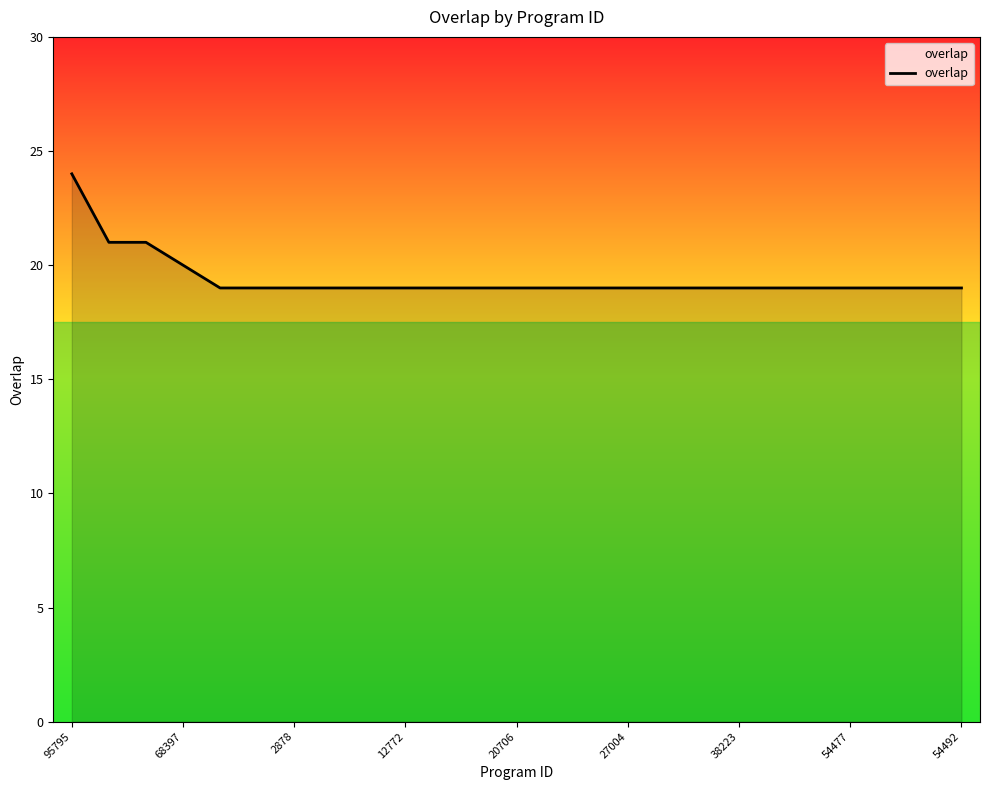

Reading right to left, transcribe all the data shown in this chart.

19	19	19	19	19	19	19	19	19	19	19	19	19	19	19	19	19	19	19	19	19	20	21	21	24